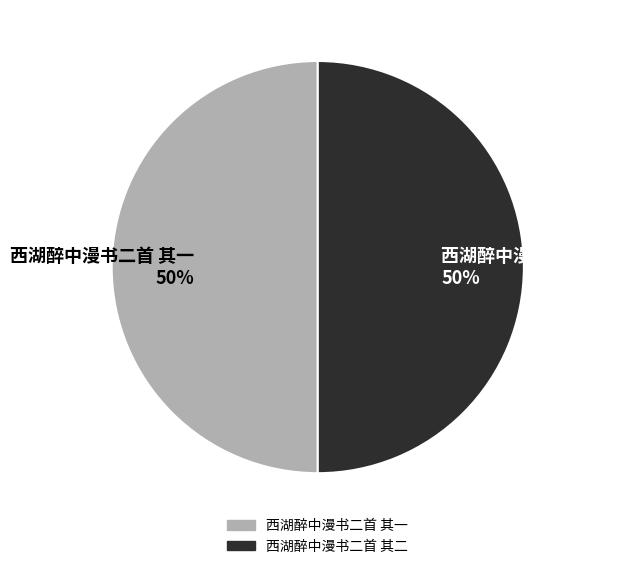

To the nearest percent, what is the combined percentage of 西湖醉中漫书二首 其一 and 西湖醉中漫书二首 其二?

100%